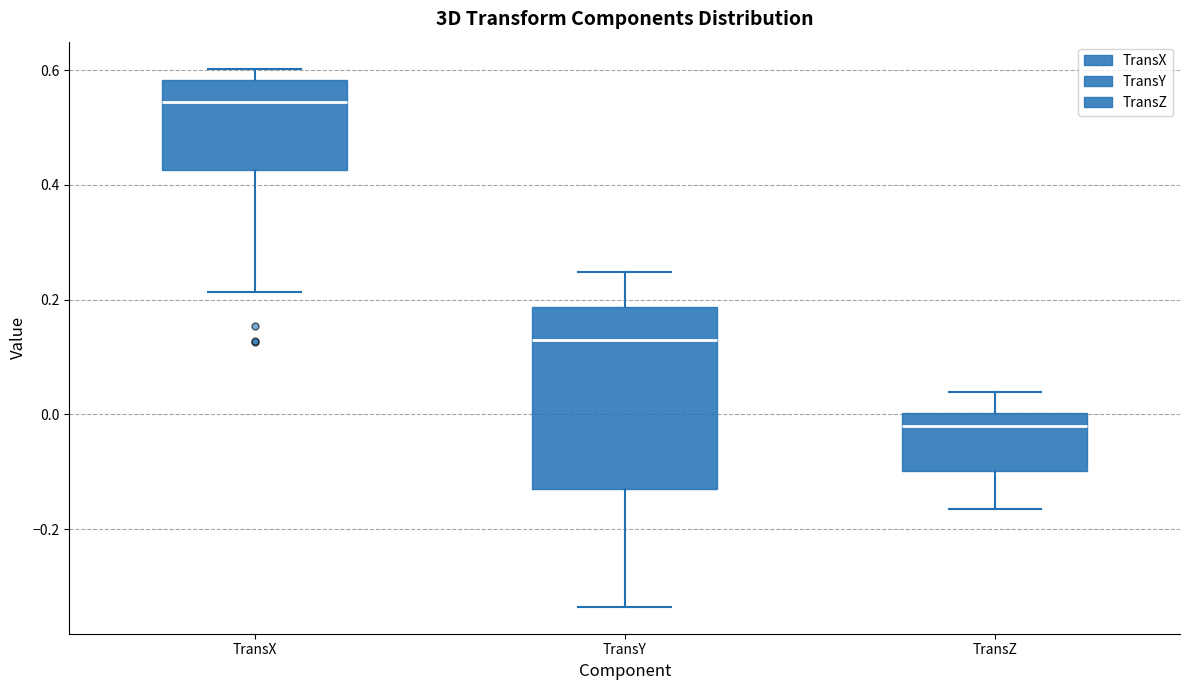

Reading left to right, read every box against the y-axis: the position of its median line, the range the box covers, and the ends of its whiskers. The values are not printed on the chart, so give them approximately, as read against the axis.

TransX: median 0.54, box 0.42 to 0.58, whiskers 0.22 to 0.60
TransY: median 0.12, box -0.14 to 0.18, whiskers -0.34 to 0.24
TransZ: median -0.02, box -0.10 to 0.00, whiskers -0.16 to 0.04